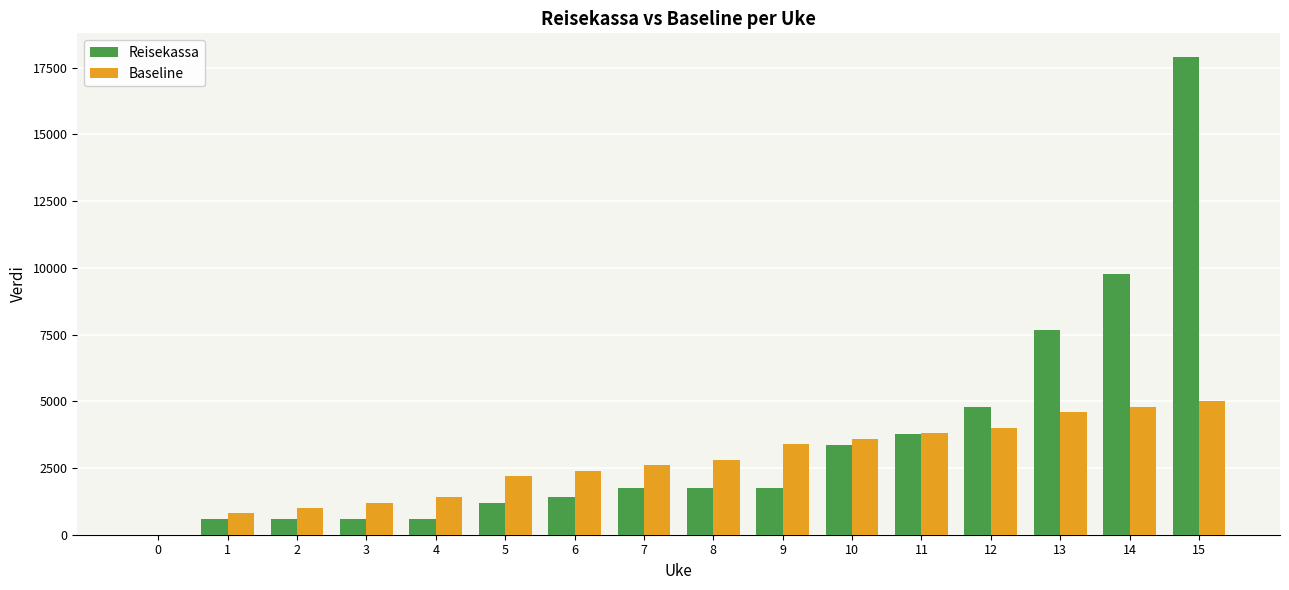

Reading left to right, list all the values displayed in this chart.

Reisekassa: 0	600	600	600	600	1200	1411	1769	1769	1769	3345	3759	4789	7654	9756	17894
Baseline: 0	800	1000	1200	1400	2200	2400	2600	2800	3400	3600	3800	4000	4600	4800	5000